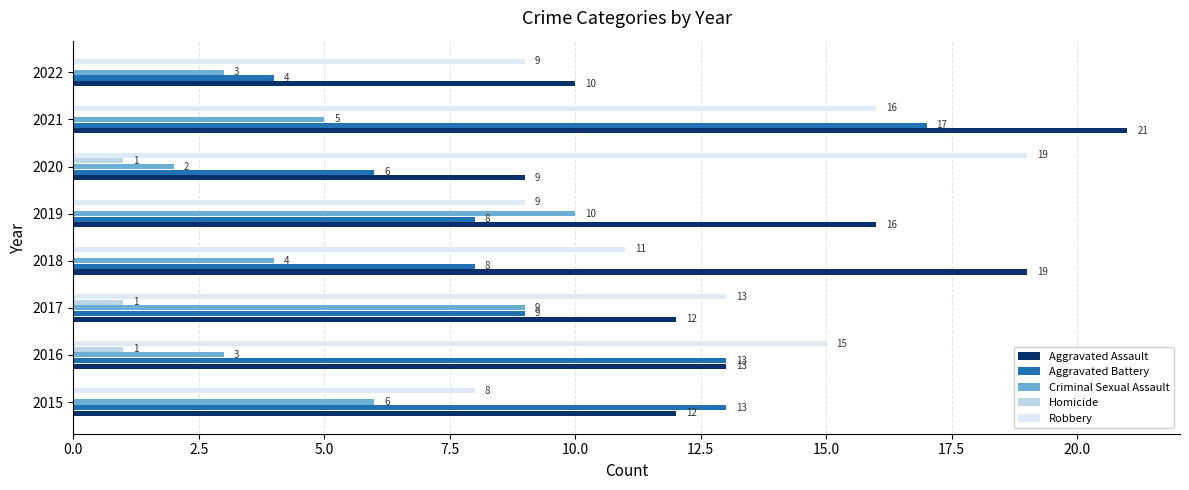

What is the sum of all Criminal Sexual Assault values?

42